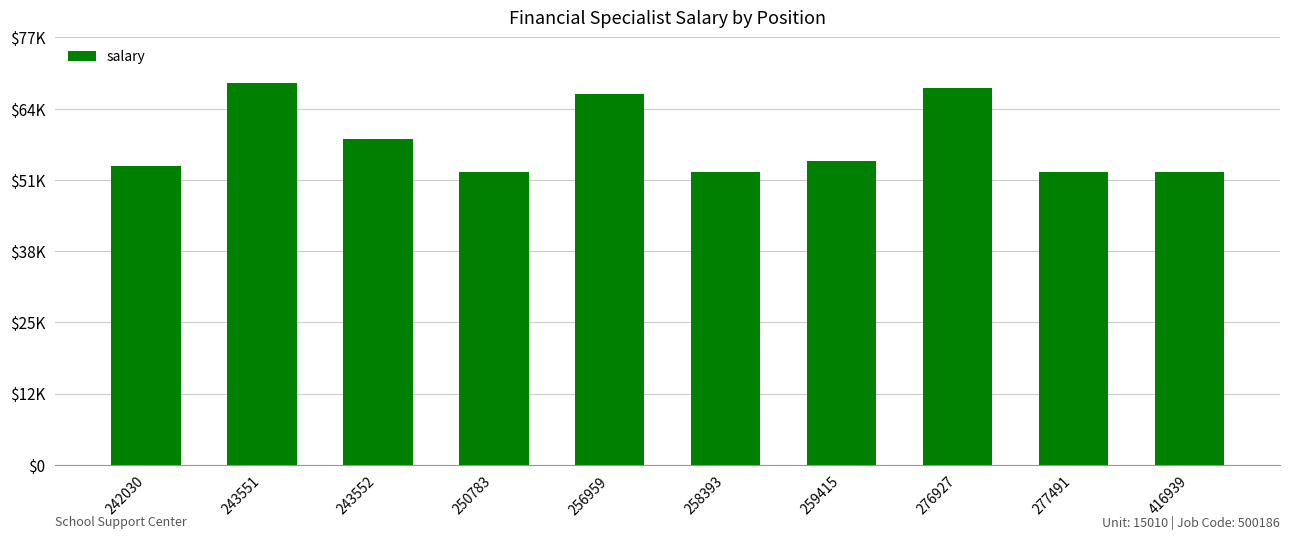

Which has a higher value, 242030 or 277491?

242030